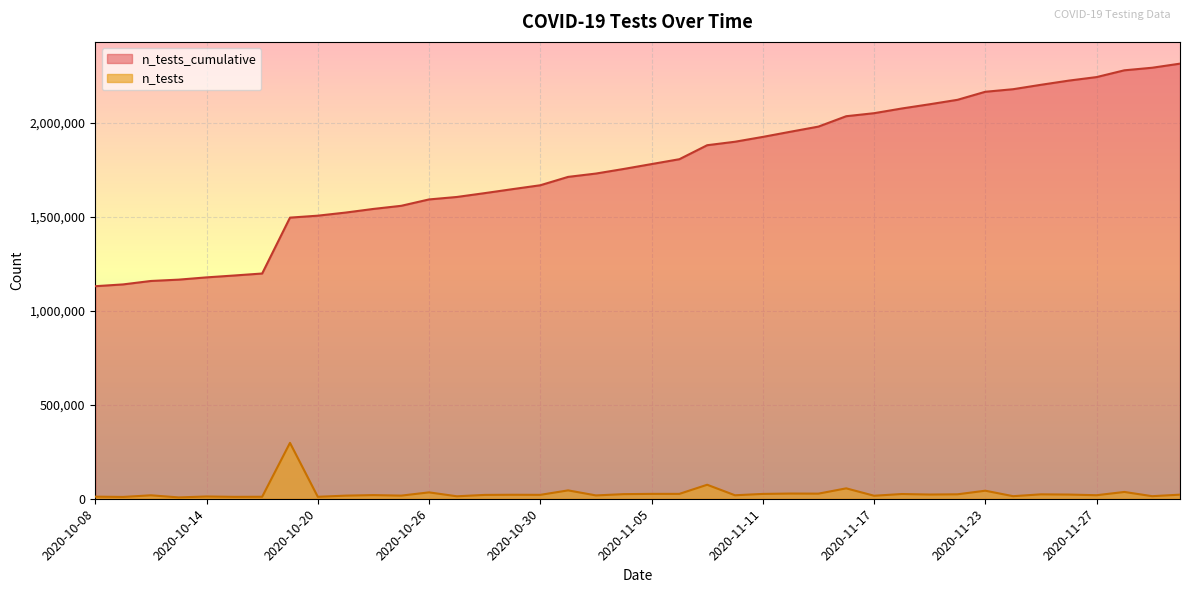

Which series has the largest range (max minus min)?

n_tests_cumulative